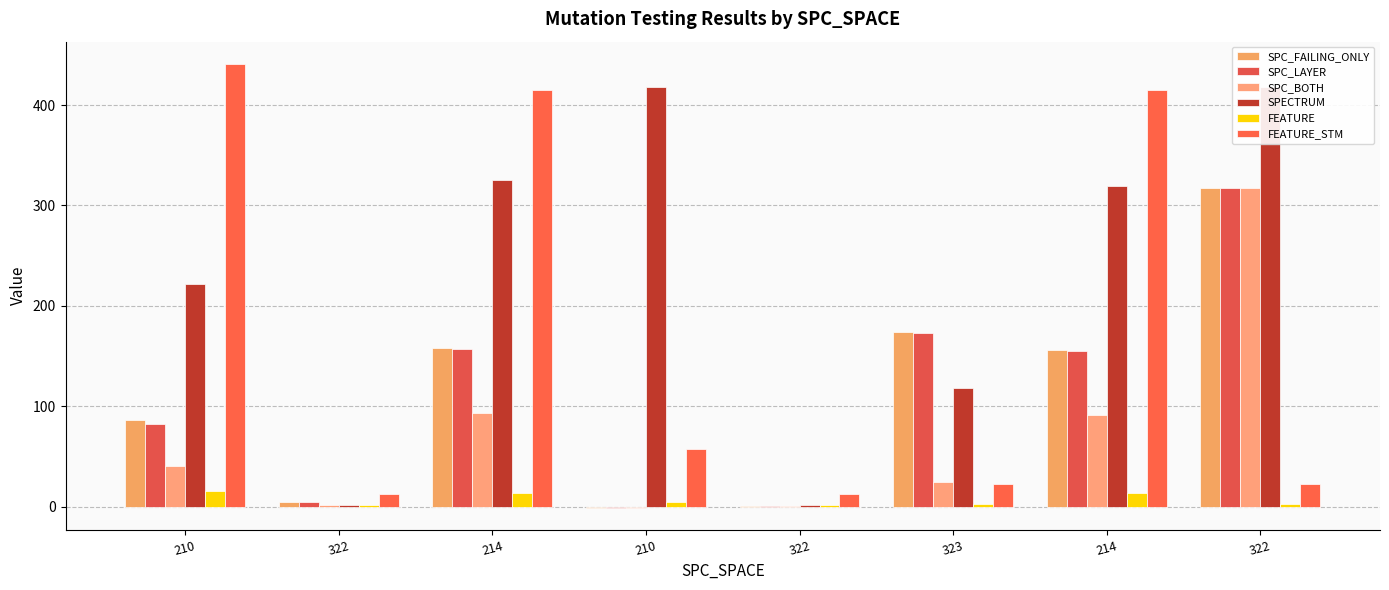

What is the value of the FEATURE bar at the 1st from the left?

15